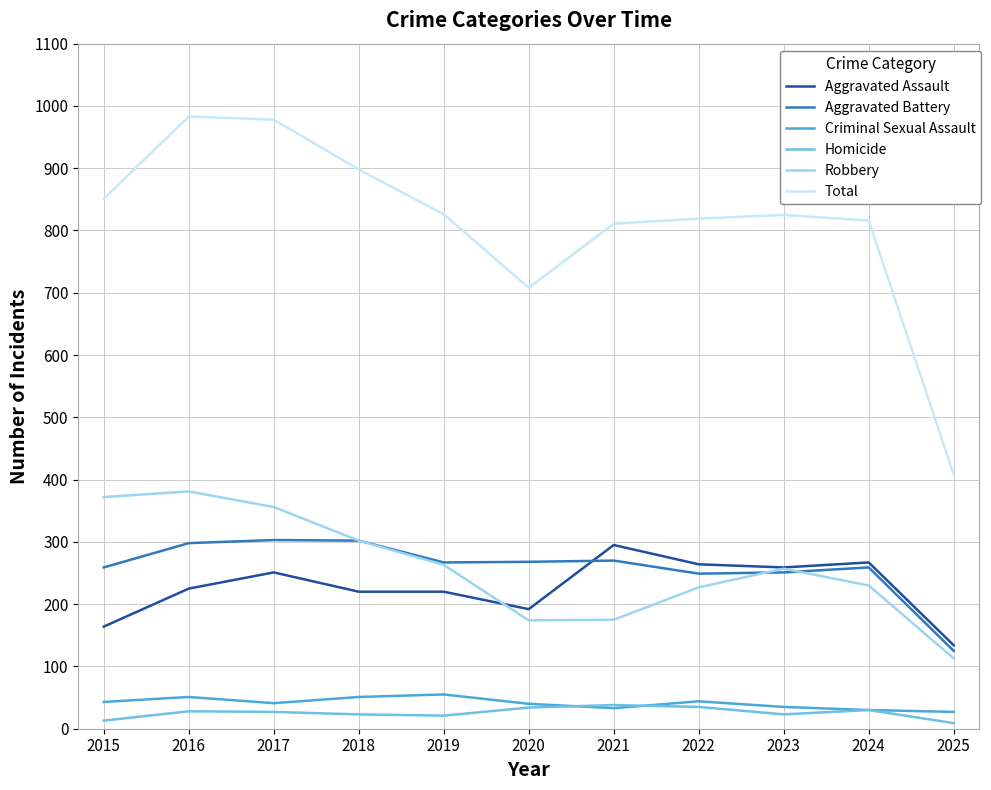

True or false: Aggravated Assault has more than 0 interior local peaks.

True